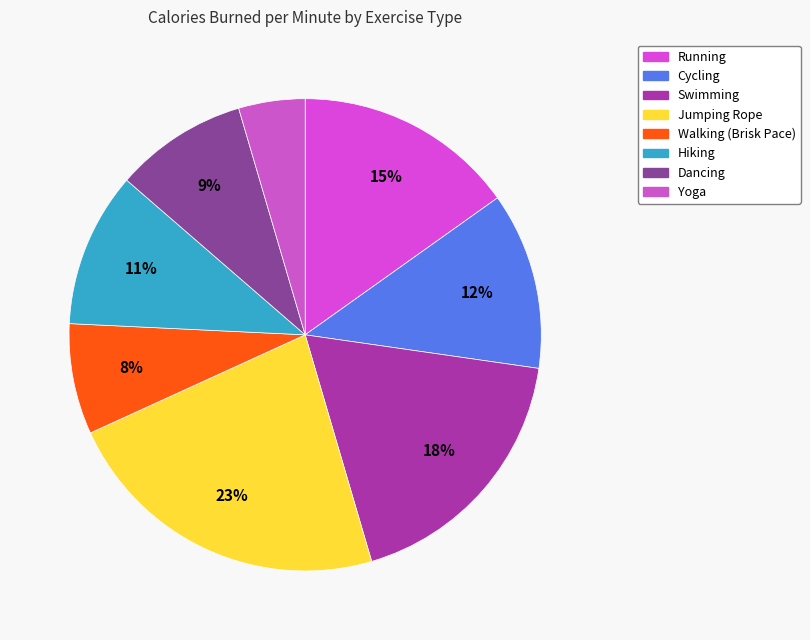

What percentage do Walking (Brisk Pace) and Hiking together represent?

18.2%